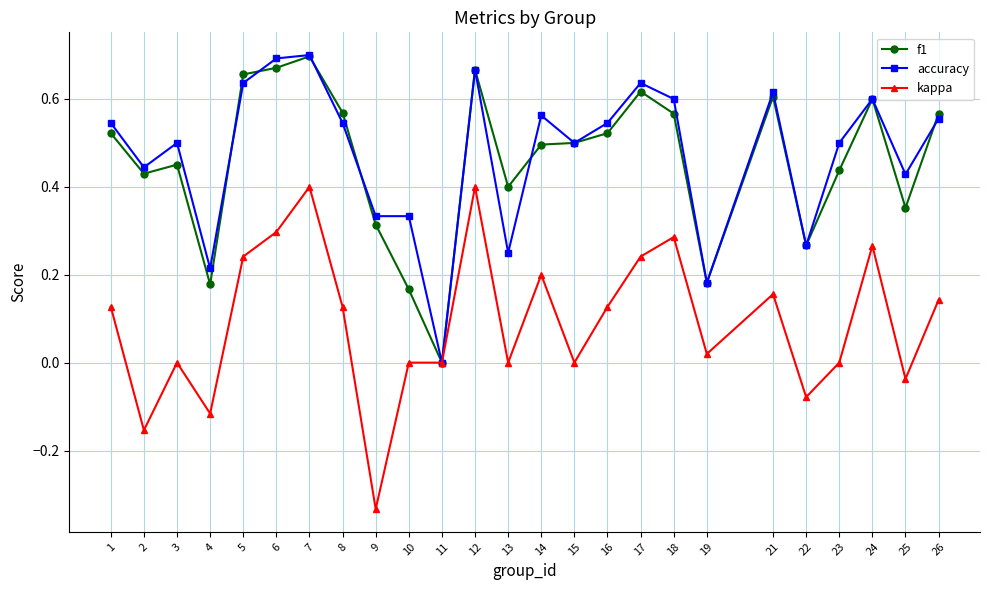

Which category has the lowest value in the kappa series?

9